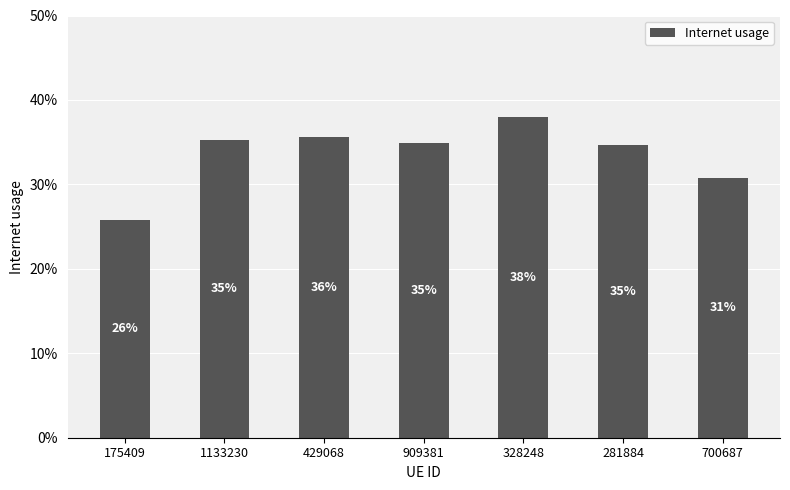

The chart shows a value of 0.3 at 700687. True or false?

True